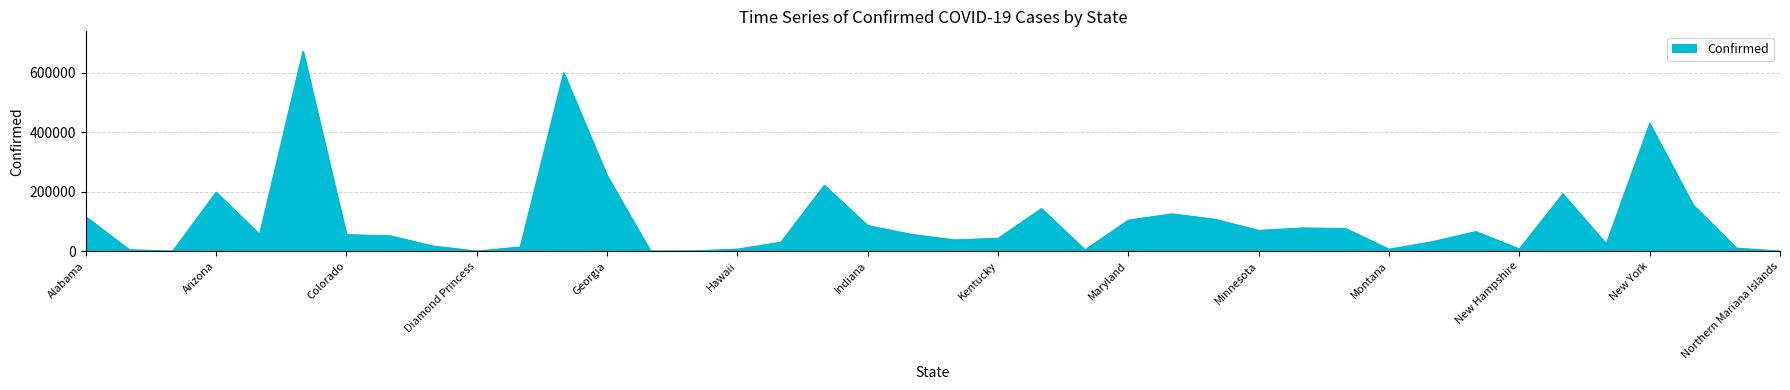

What is the maximum value shown in the chart?

672383